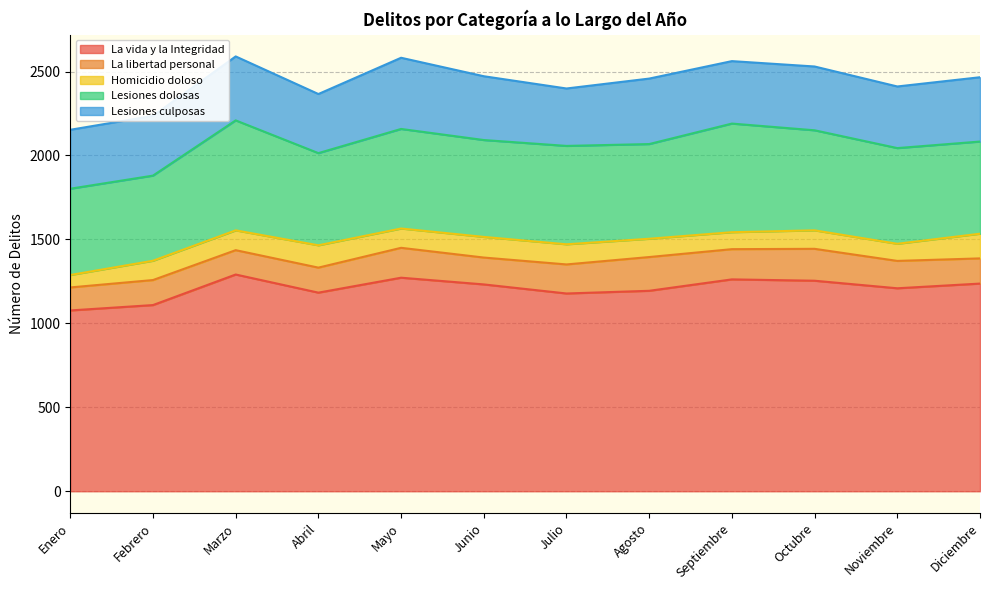

Reading left to right, list all the values displayed in this chart.

La vida y la Integridad: Enero=1077	Febrero=1109	Marzo=1291	Abril=1183	Mayo=1272	Junio=1232	Julio=1178	Agosto=1194	Septiembre=1262	Octubre=1254	Noviembre=1209	Diciembre=1237
La libertad personal: Enero=137	Febrero=149	Marzo=145	Abril=149	Mayo=178	Junio=160	Julio=173	Agosto=201	Septiembre=180	Octubre=190	Noviembre=163	Diciembre=150
Homicidio doloso: Enero=74	Febrero=115	Marzo=118	Abril=133	Mayo=115	Junio=123	Julio=120	Agosto=109	Septiembre=101	Octubre=110	Noviembre=102	Diciembre=147
Lesiones dolosas: Enero=514	Febrero=507	Marzo=655	Abril=549	Mayo=593	Junio=577	Julio=586	Agosto=564	Septiembre=647	Octubre=596	Noviembre=570	Diciembre=549
Lesiones culposas: Enero=351	Febrero=356	Marzo=381	Abril=352	Mayo=424	Junio=380	Julio=342	Agosto=390	Septiembre=372	Octubre=380	Noviembre=367	Diciembre=383